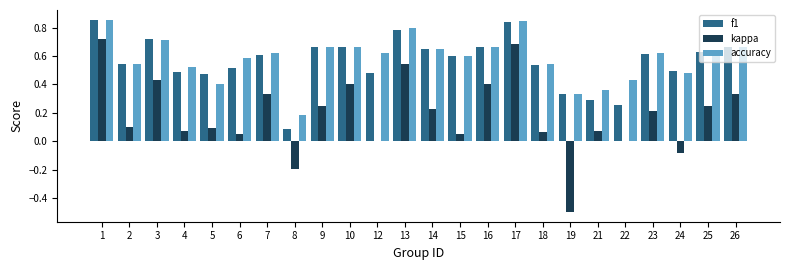

Which series has the widest spread of values?

kappa